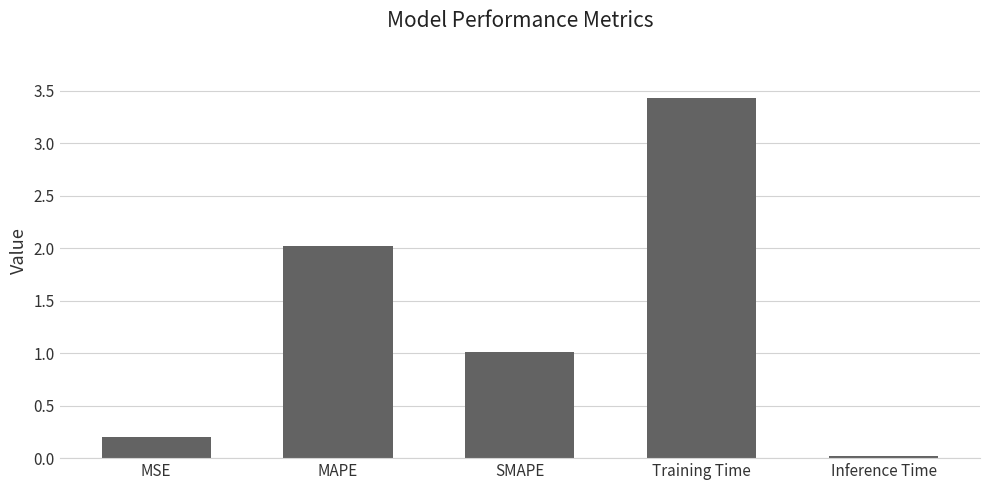

What is the label of the 5th bar from the right?

MSE